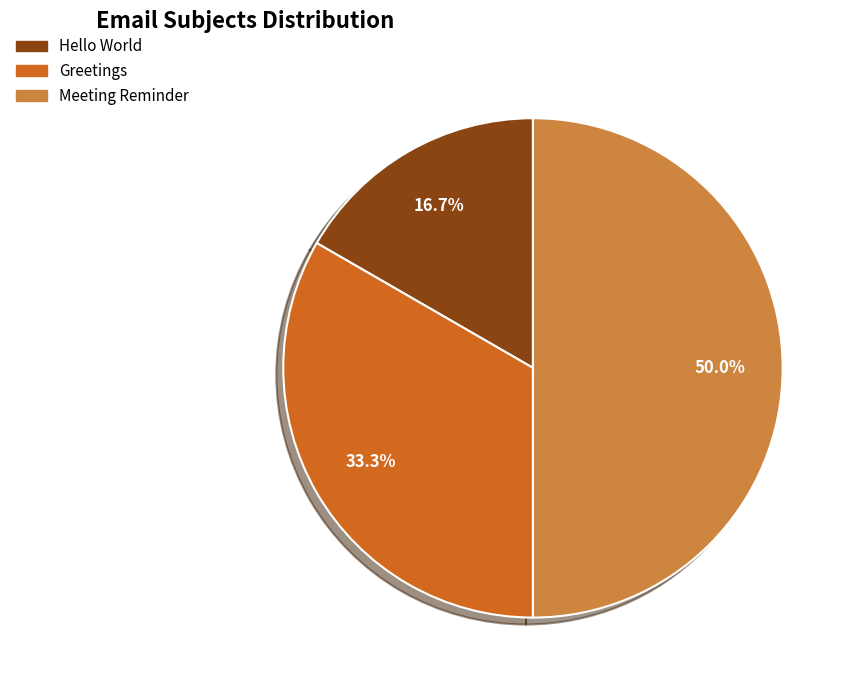

Is Greetings the majority of the pie?

No